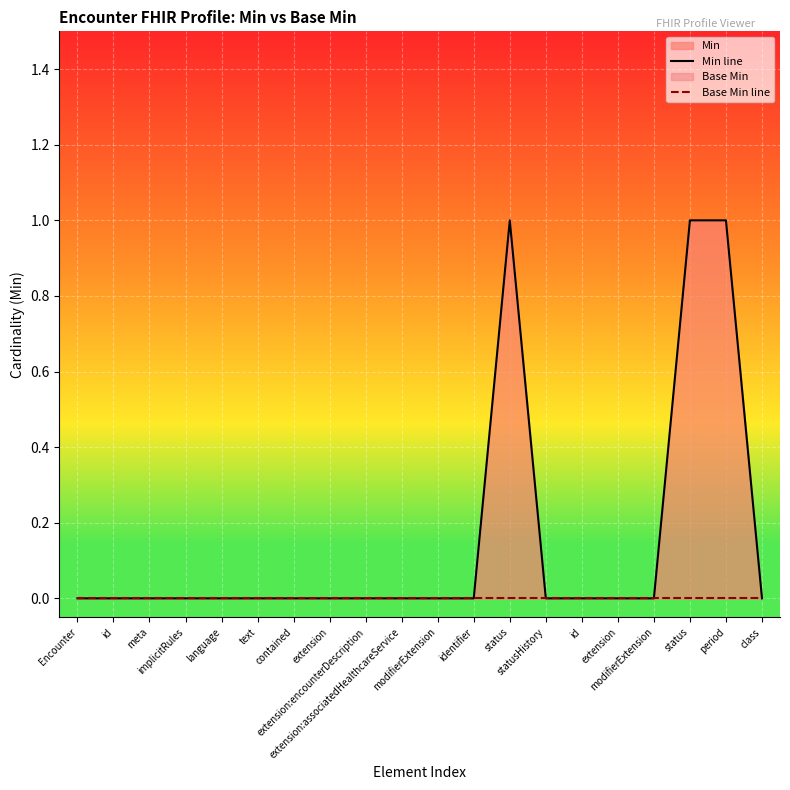

Is it true that Base Min line equals 0 at extension:encounterDescription?

True